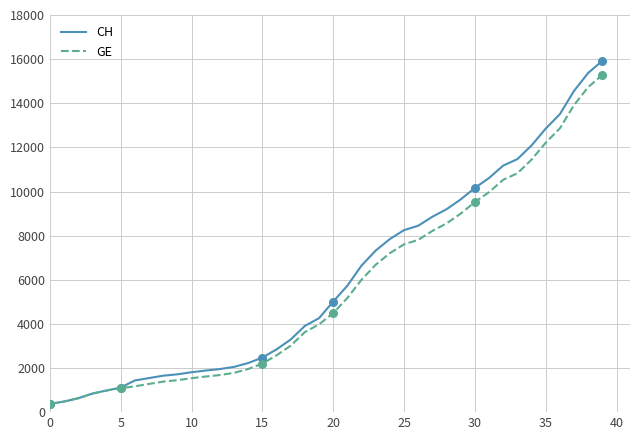

What is the maximum value for CH?

15926